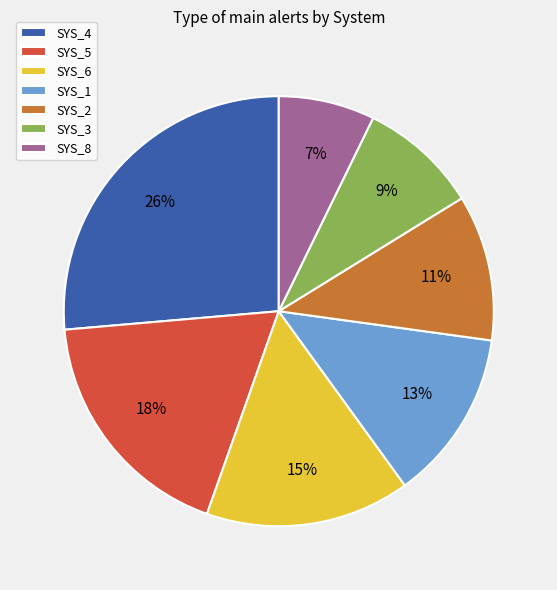

The SYS_8 slice represents 1% of the pie. True or false?

False